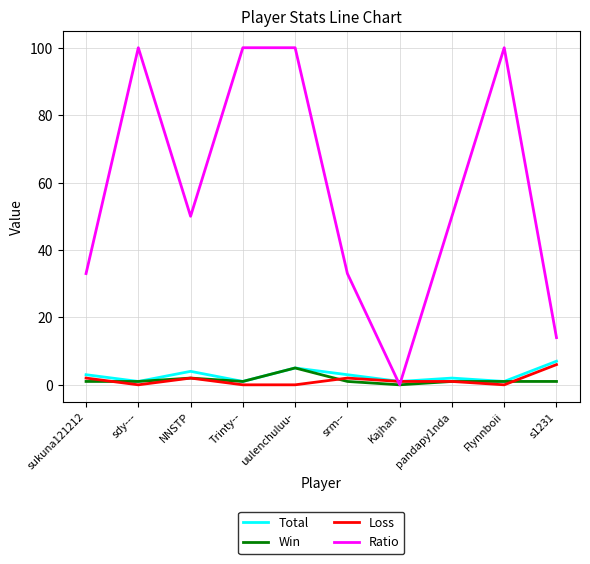

Which category has the highest value in the Win series?

uulenchuluu-